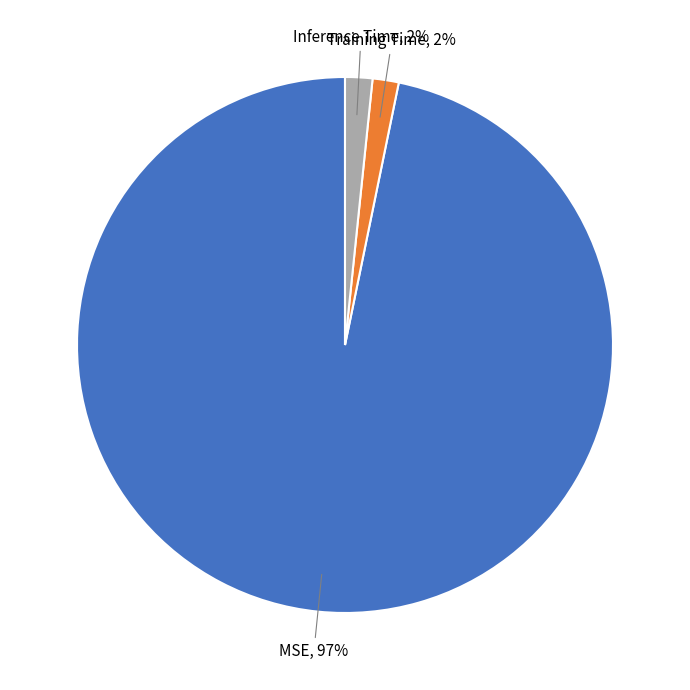

True or false: Inference Time accounts for 2% of the total.

True